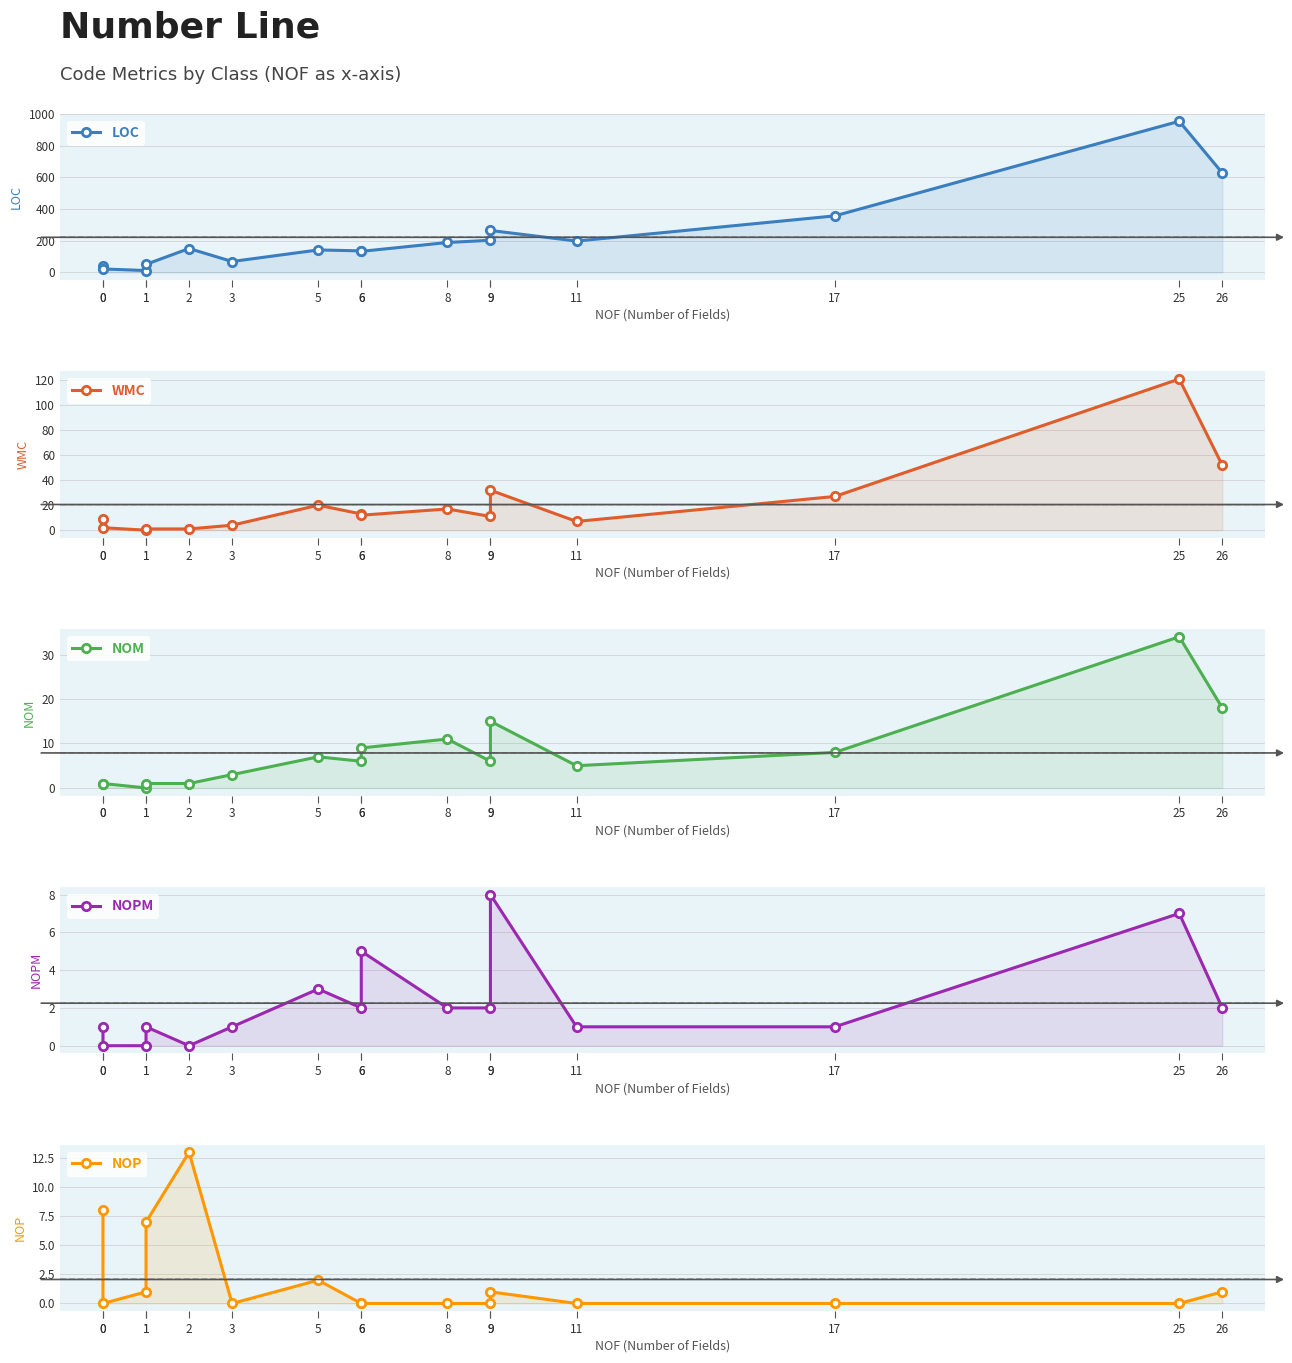

What is the difference between the second highest and second lowest values in the WMC series?

51